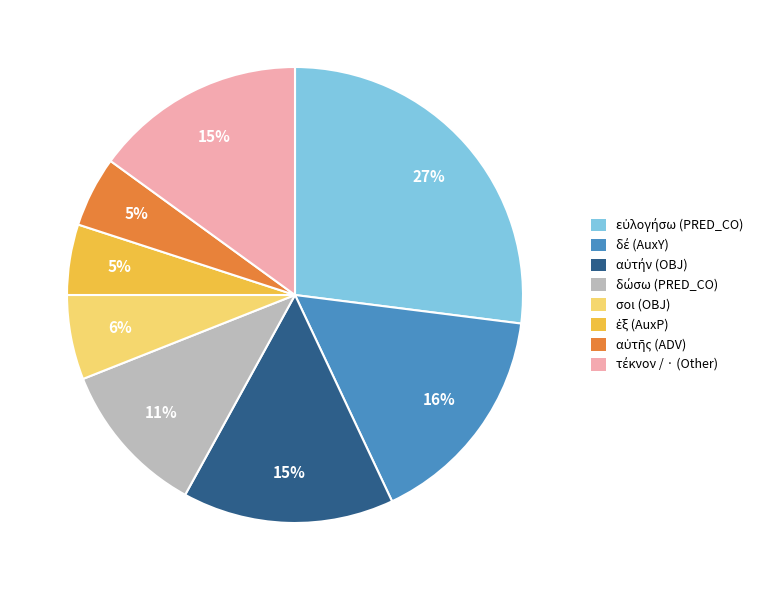

The σοι (OBJ) slice represents 1% of the pie. True or false?

False